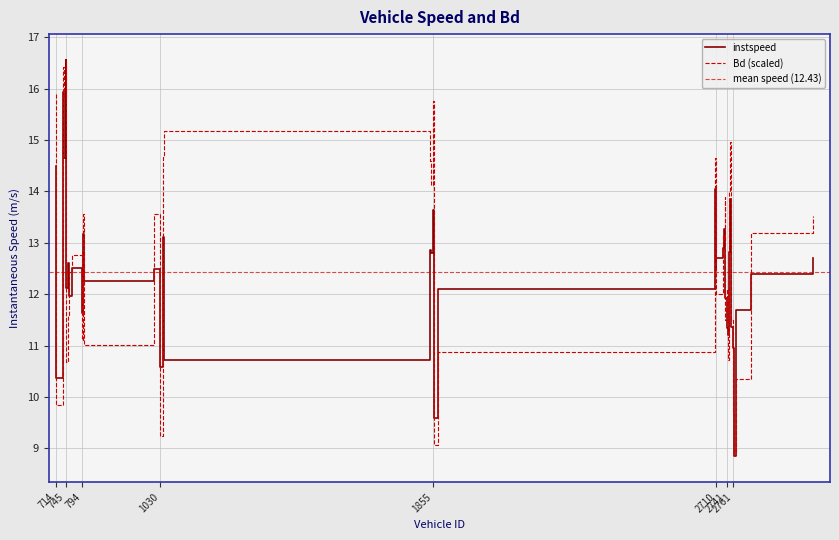

What is the difference between the second highest and second lowest values in the instspeed series?

6.3